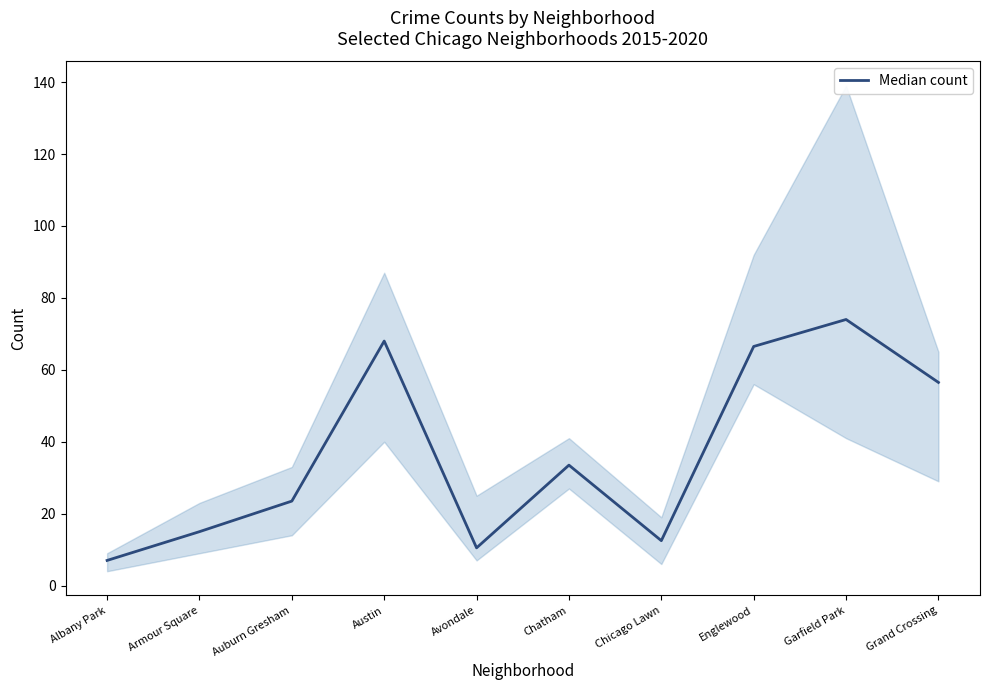

Is it true that the value at Grand Crossing is 22.8?

False